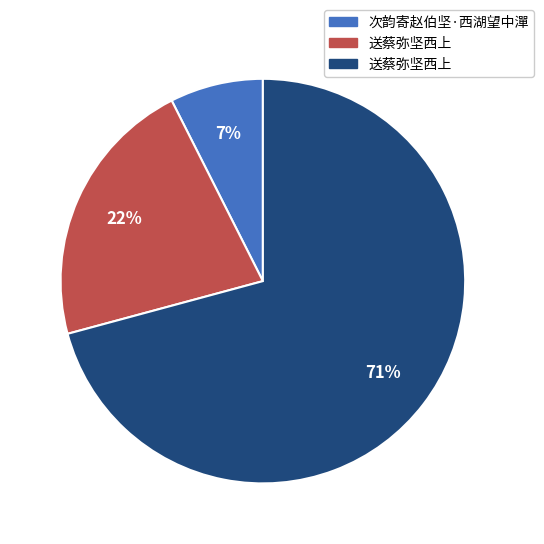

Is there a majority slice in this chart?

Yes